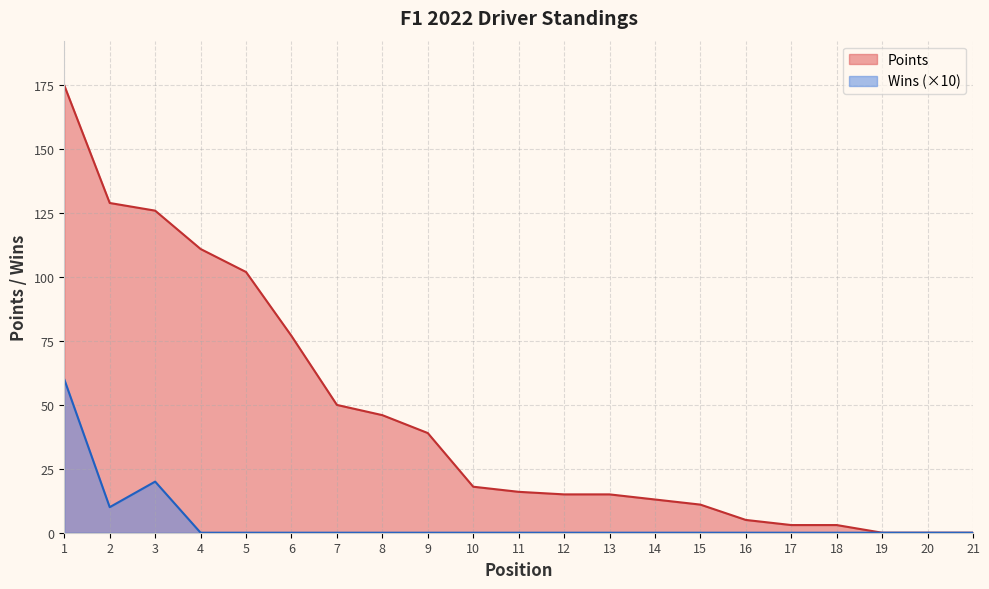

The value of Points at 5 is 148. True or false?

False